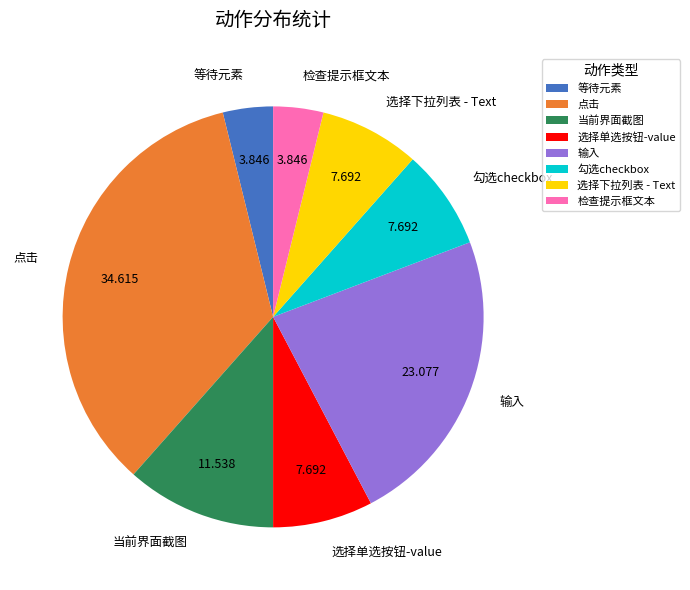

Count the number of slices in the pie.

8